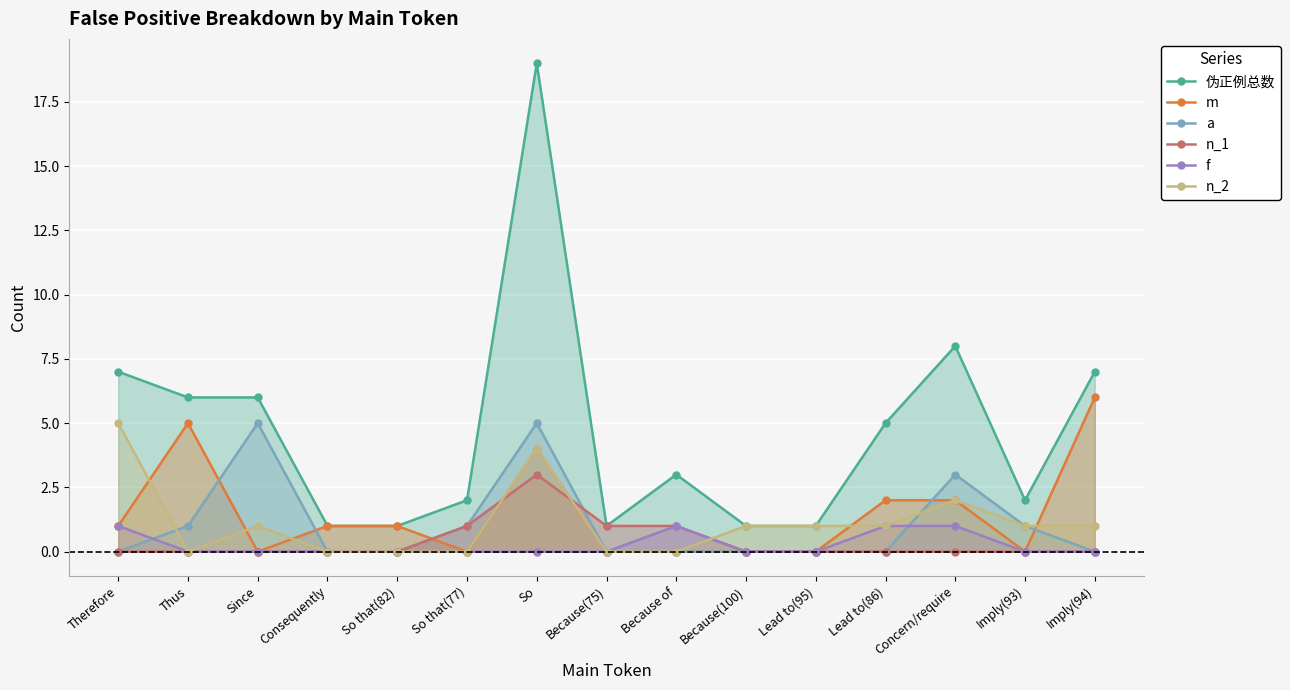

Between Imply(94) and Because of, which is larger?

Imply(94)